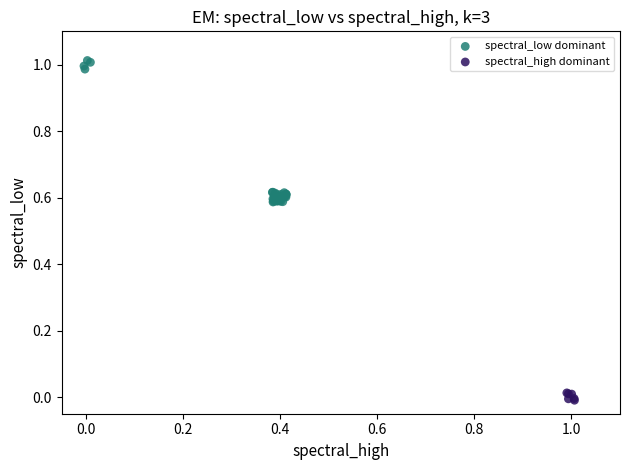

Which series contains the lowest Y value?

spectral_high dominant